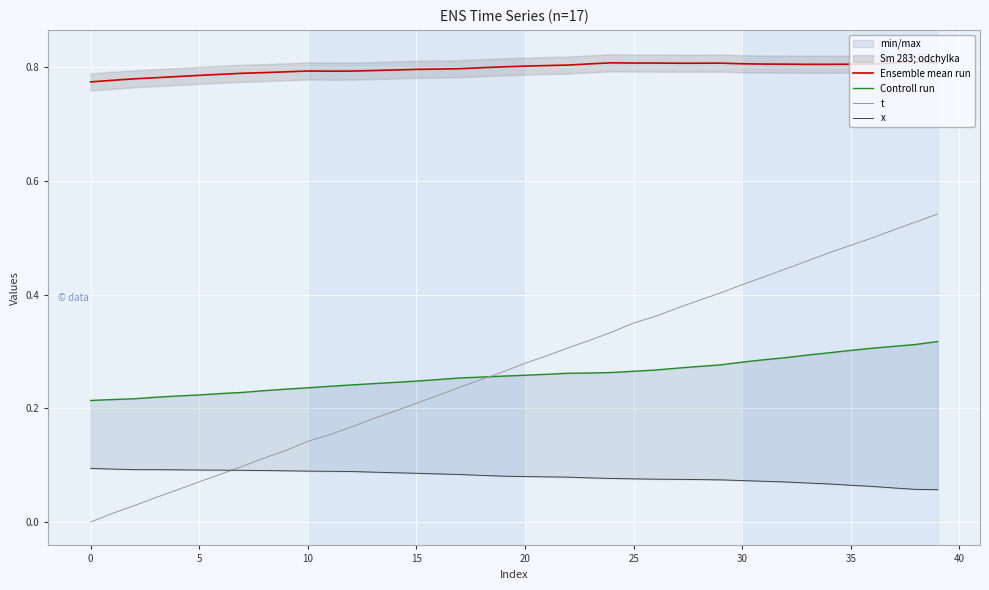

In Ensemble mean run, how many points are lower than both neighbors (excluding endpoints)?

3